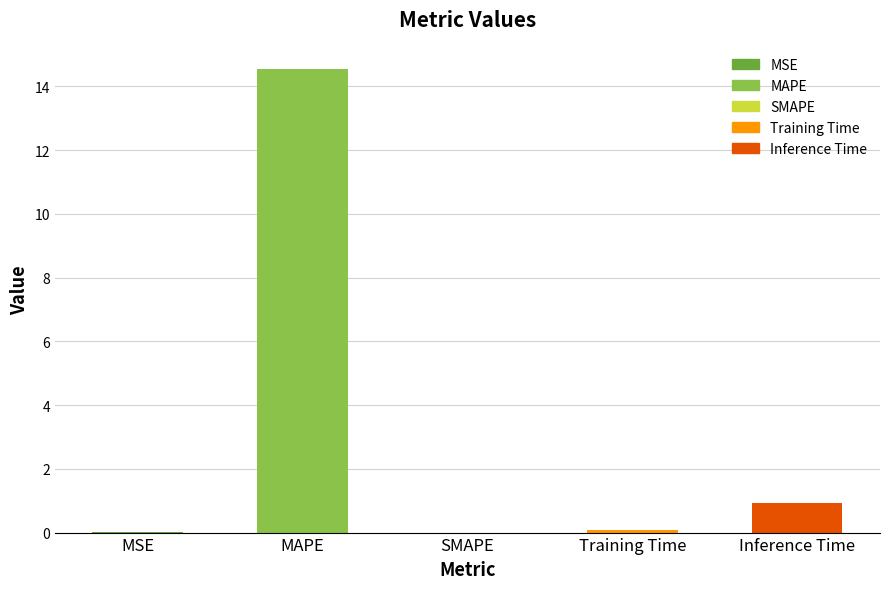

What is the change in value from MAPE to Inference Time?

-13.6